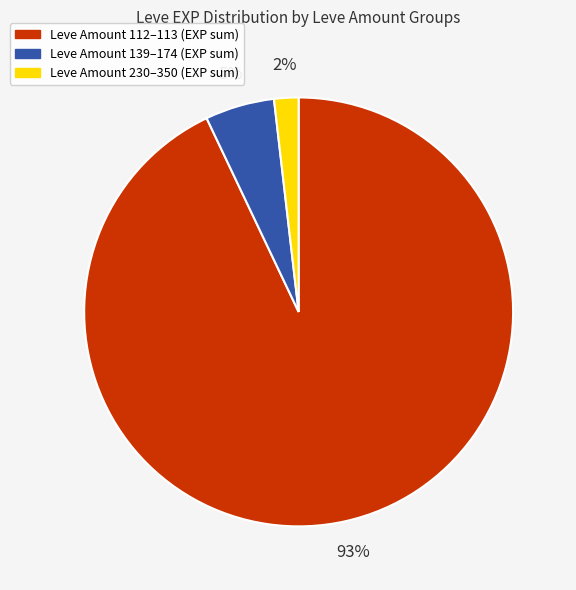

To the nearest percent, what is the difference between the largest and smallest slice percentages?

91%